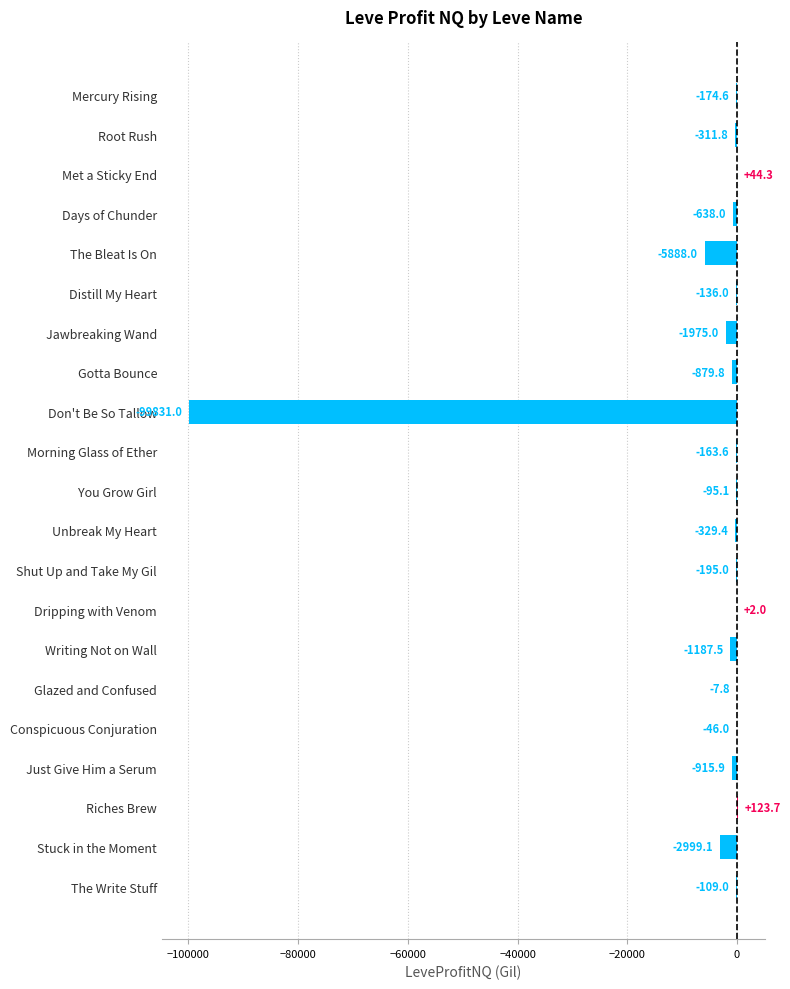

At which category does the chart reach its peak across all series?

Riches Brew